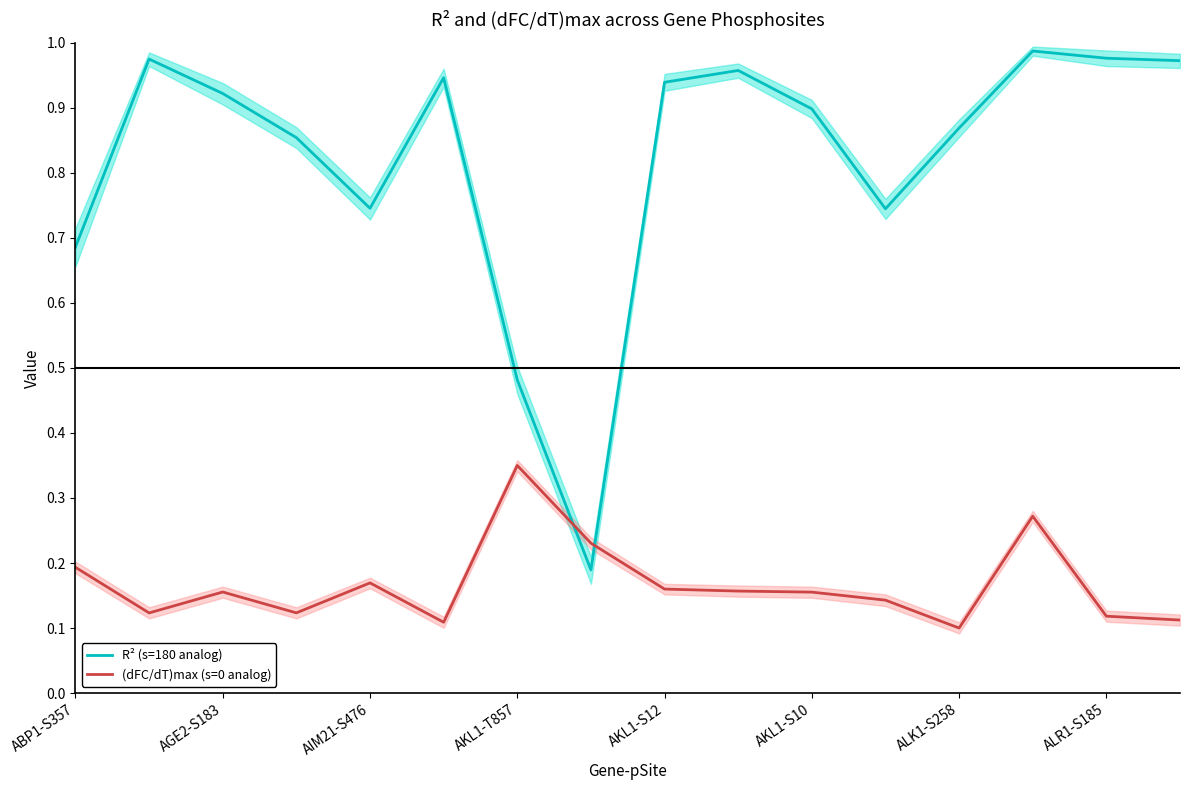

True or false: (dFC/dT)max (s=0 analog) and R² (s=180 analog) intersect in this chart.

True